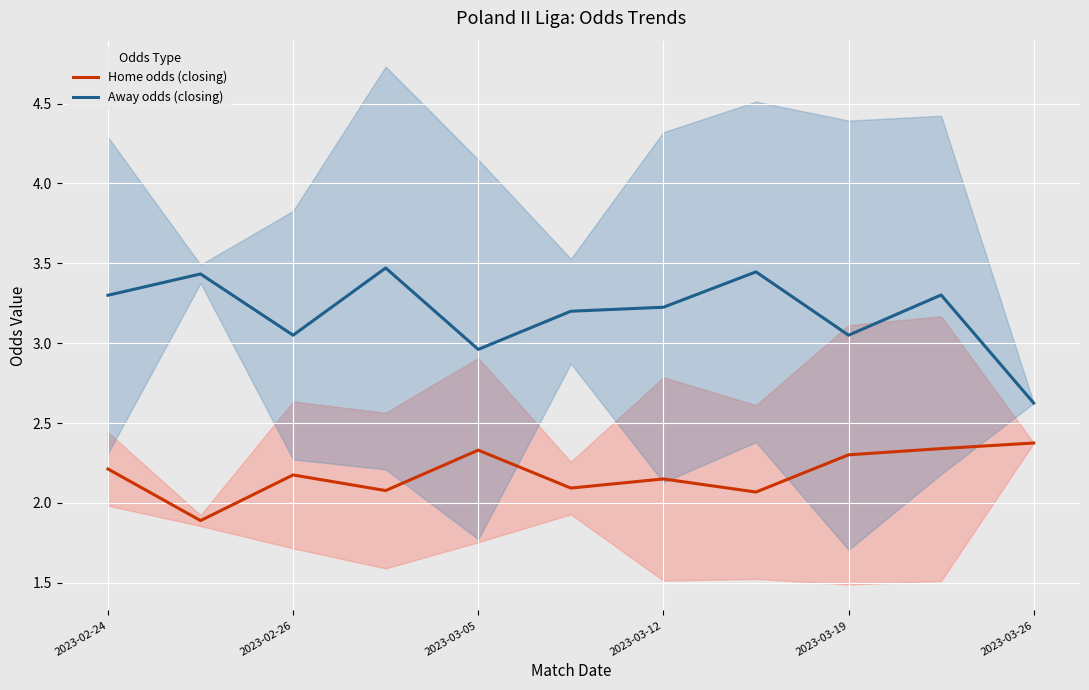

The value of Away odds (closing) at 2023-02-26 is 4.9. True or false?

False